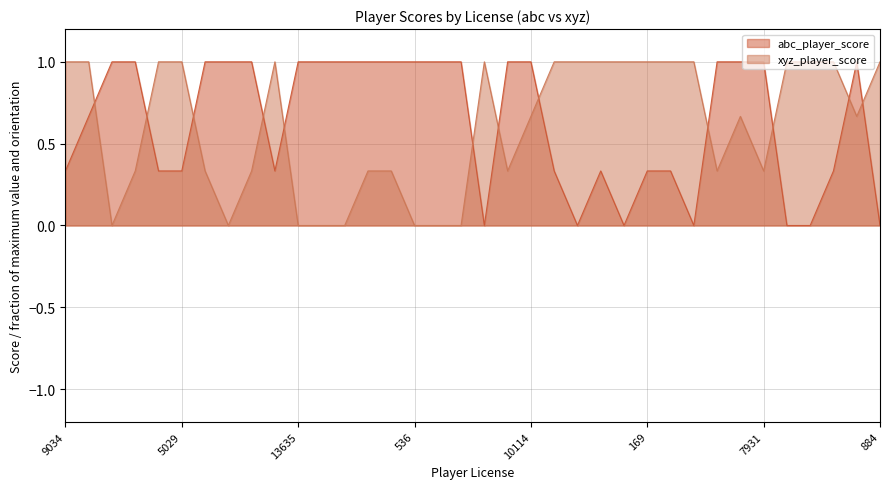

What is the sum of the abc_player_score values at 6204 and 884?

0.3